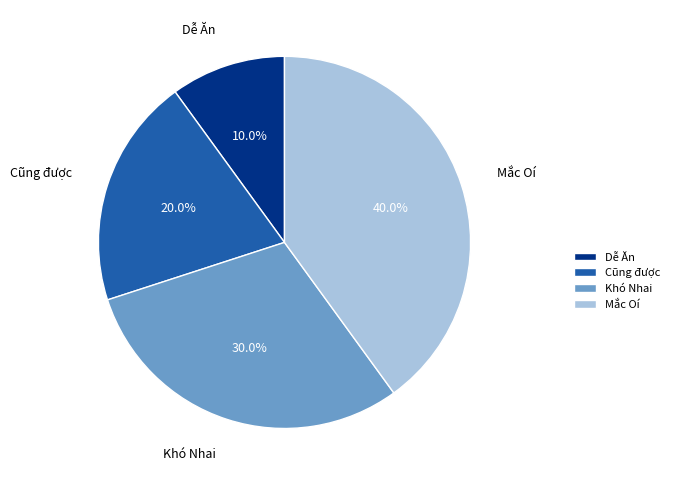

Count the number of slices in the pie.

4